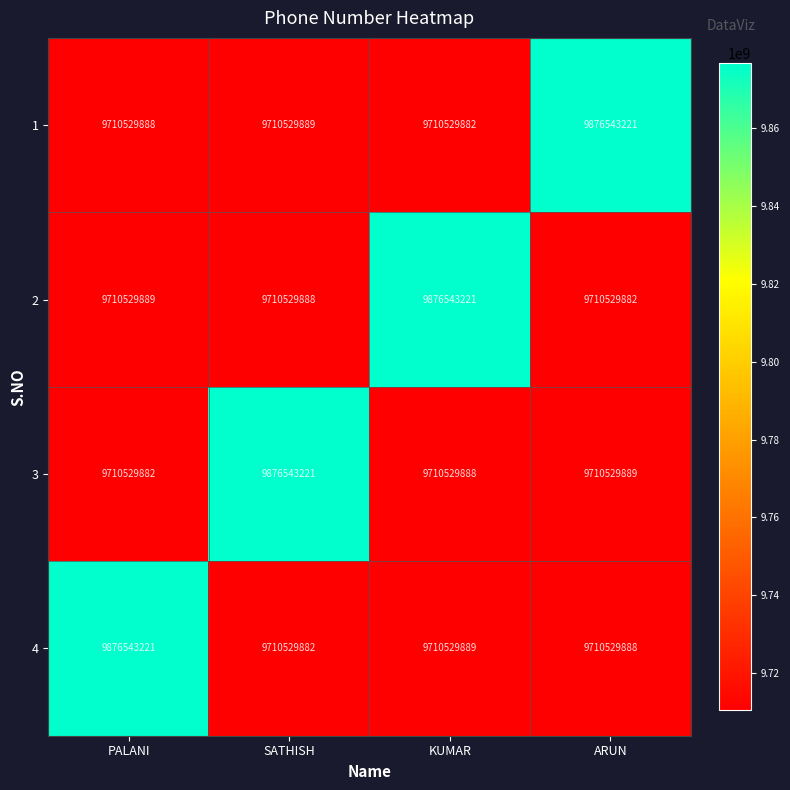

What is the maximum value shown in the chart?

9876543221